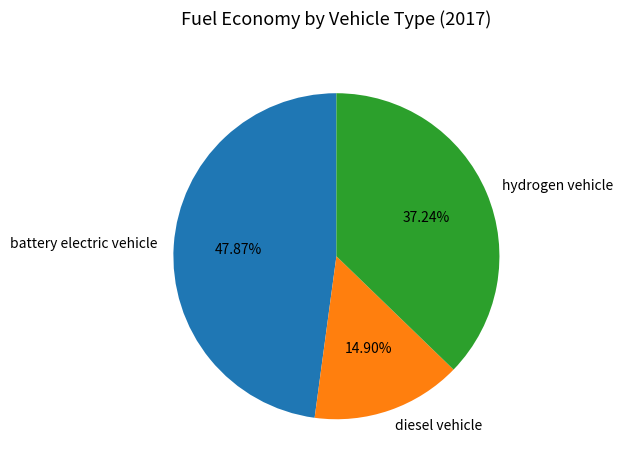

What is the smallest slice in the pie chart?

diesel vehicle